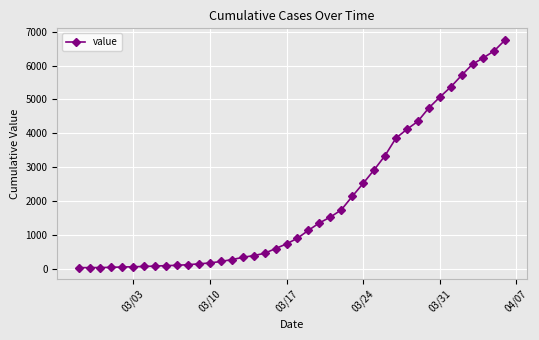

What is the sum of all values?

80503